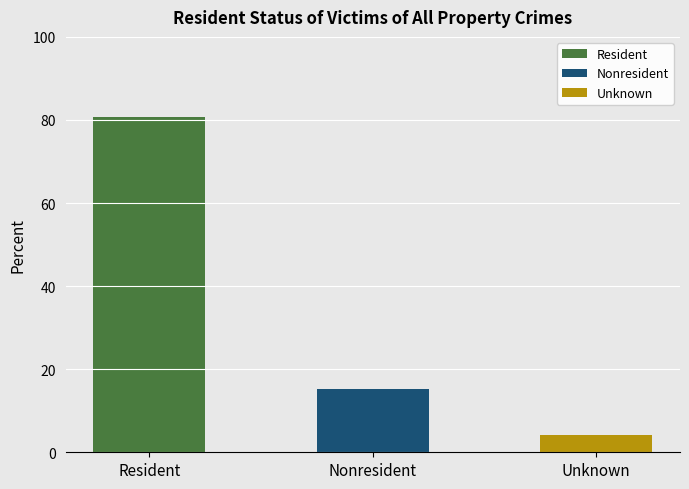

Rank the categories by value from lowest to highest.

Unknown, Nonresident, Resident